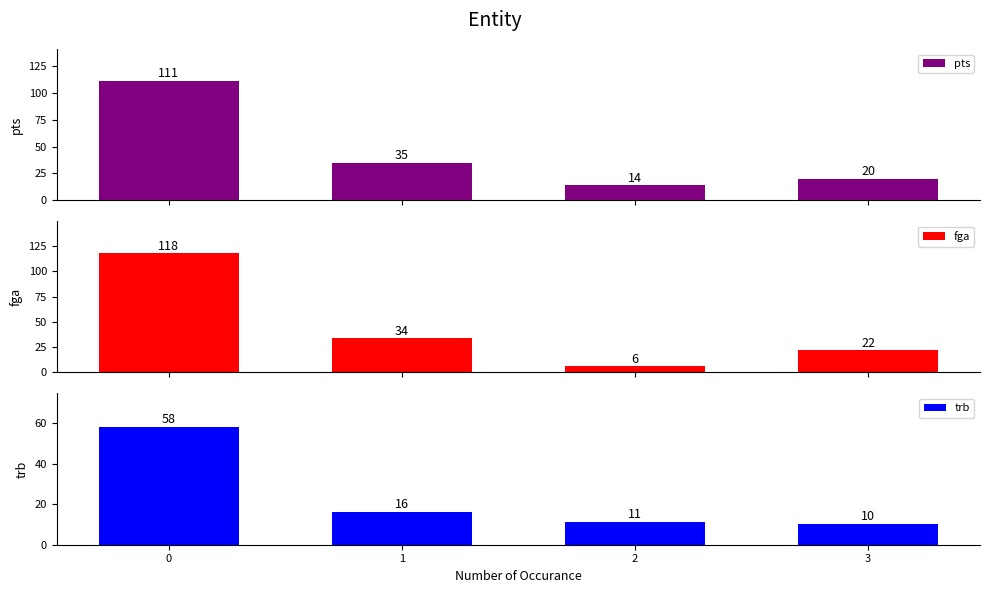

Where is fga nearest to the value 62?

1